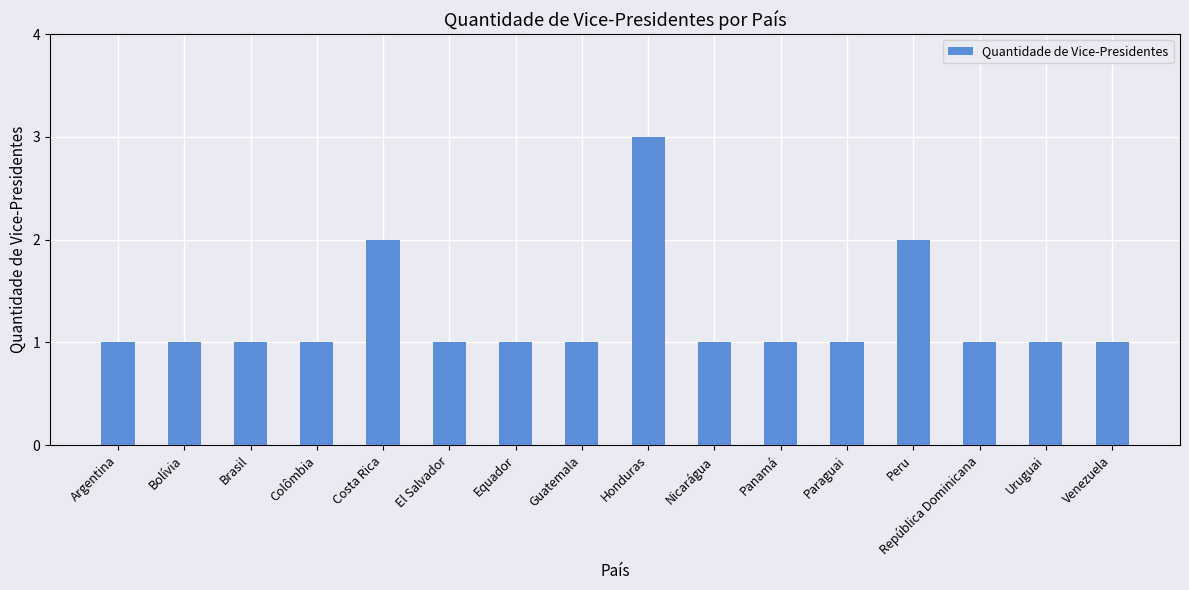

The value at Uruguai is 2. True or false?

False